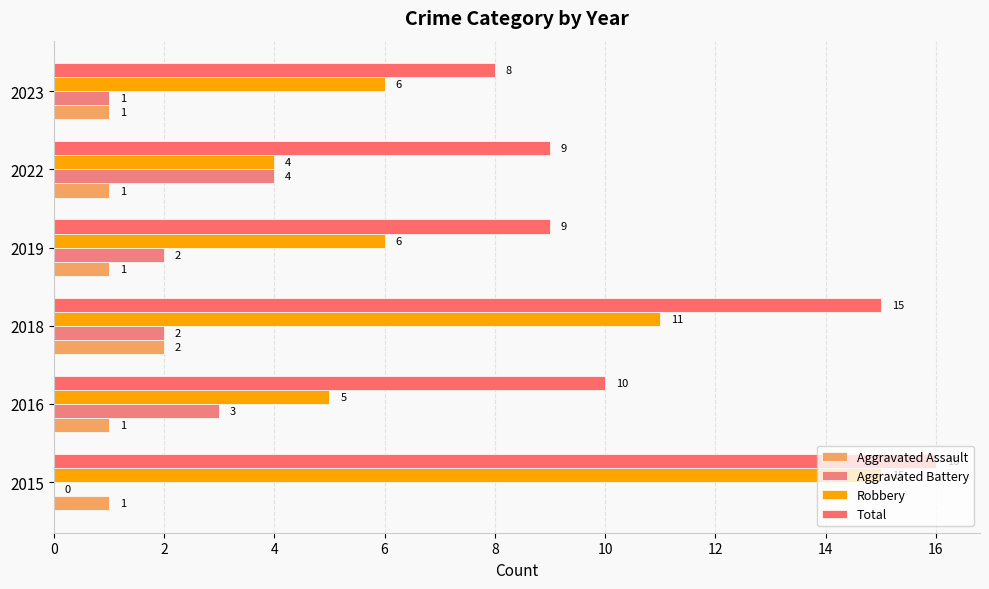

Reading right to left, extract all data points from this chart.

Aggravated Assault: 1	1	1	2	1	1
Aggravated Battery: 1	4	2	2	3	0
Robbery: 6	4	6	11	5	15
Total: 8	9	9	15	10	16